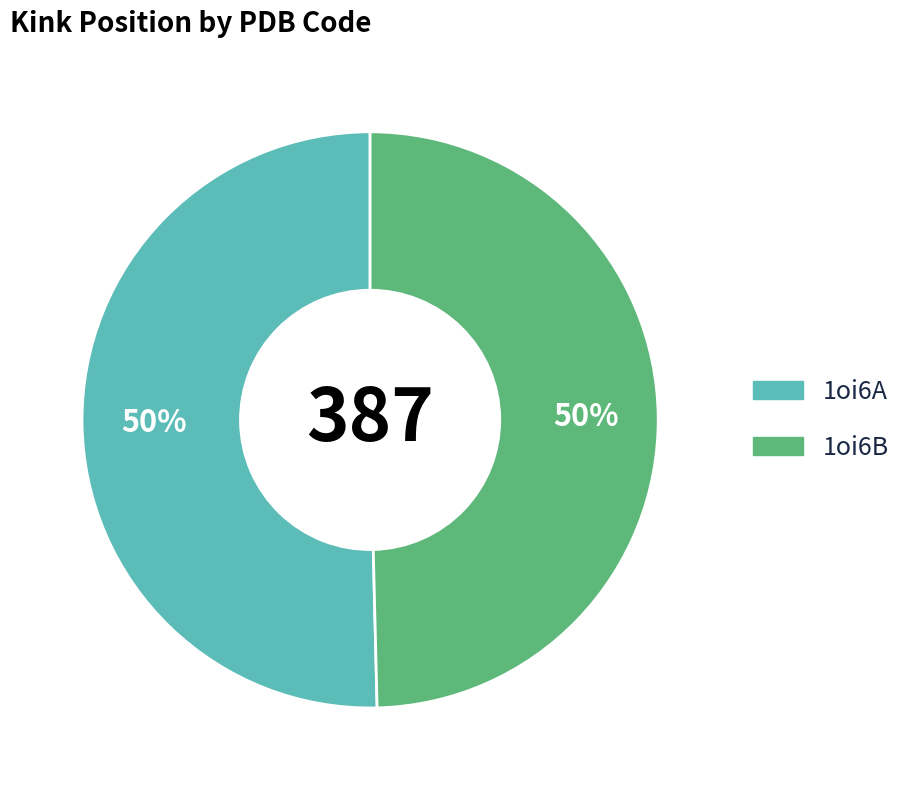

Combined, do 1oi6A and 1oi6B account for over 50%?

Yes